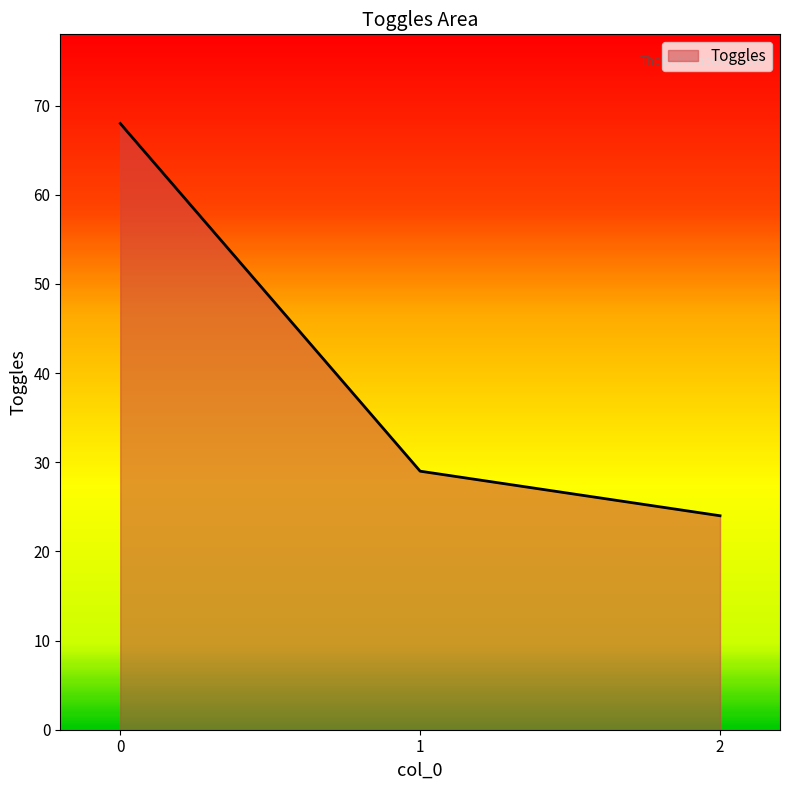

The chart shows a value of 29 at 1. True or false?

True